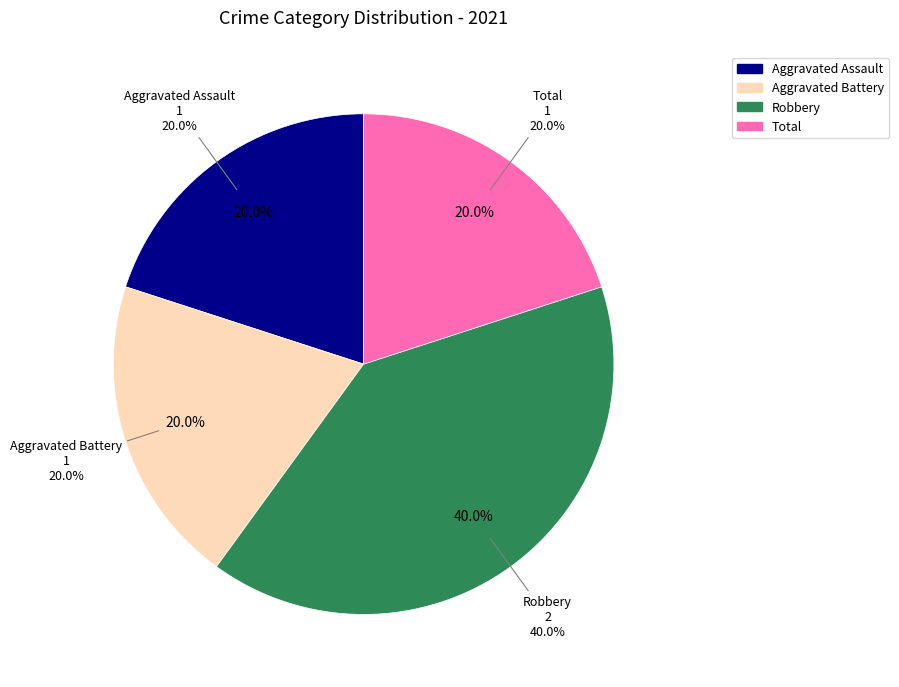

Which slice is the largest?

Robbery